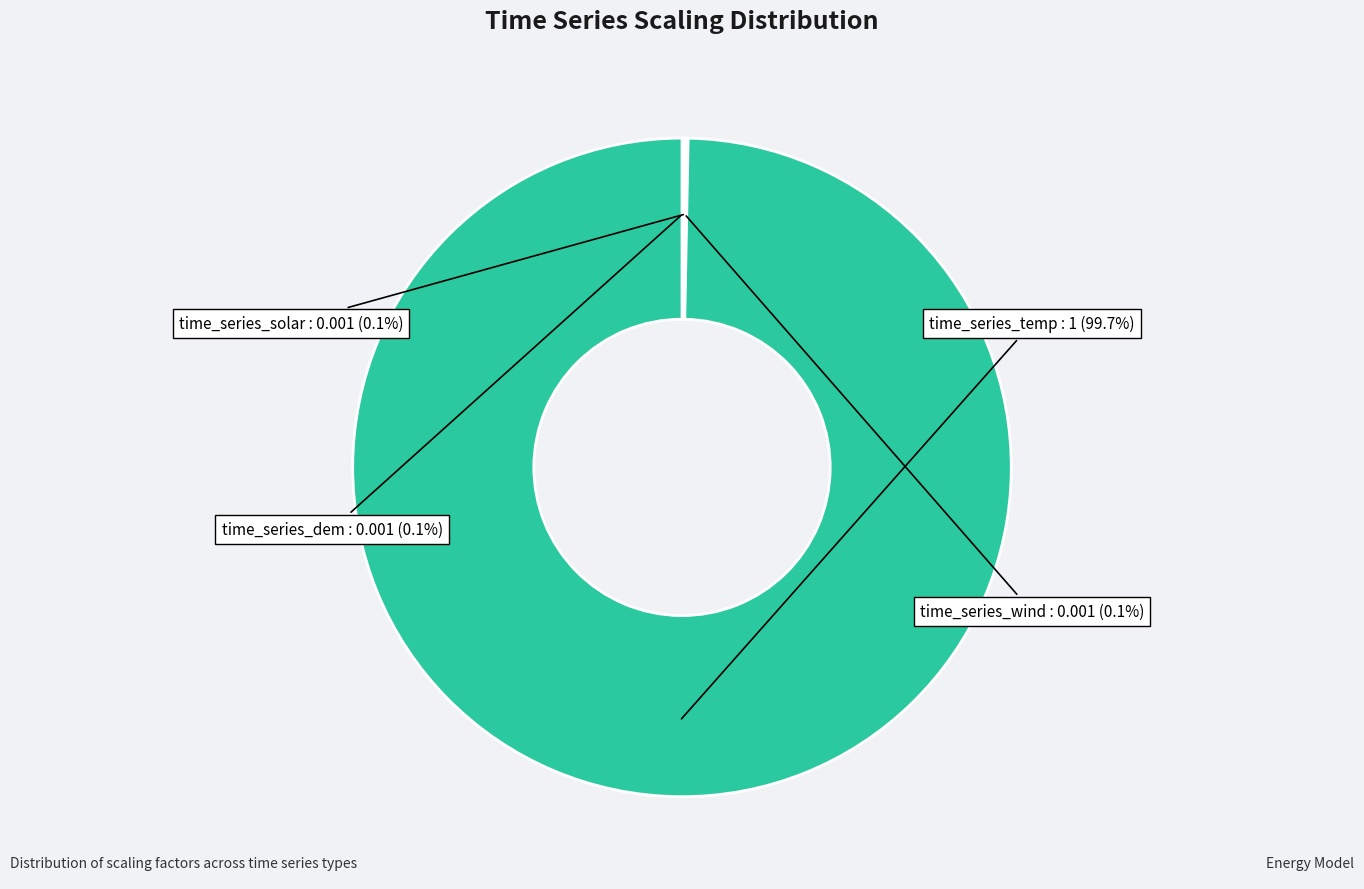

What is the largest slice in the pie chart?

time_series_temp